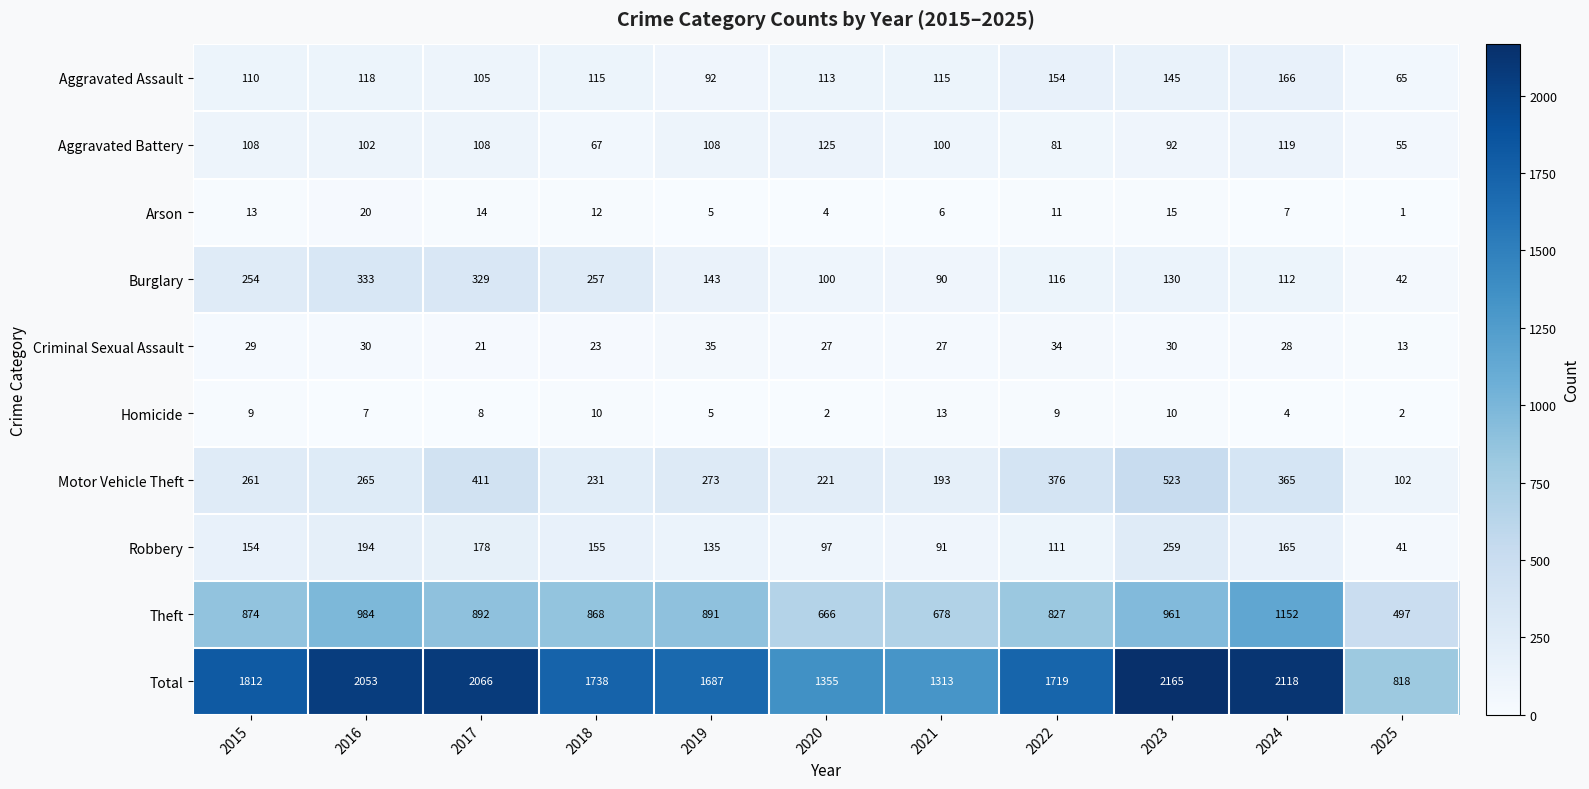

Rank the series at 2024 from lowest to highest value.

Homicide, Arson, Criminal Sexual Assault, Burglary, Aggravated Battery, Robbery, Aggravated Assault, Motor Vehicle Theft, Theft, Total